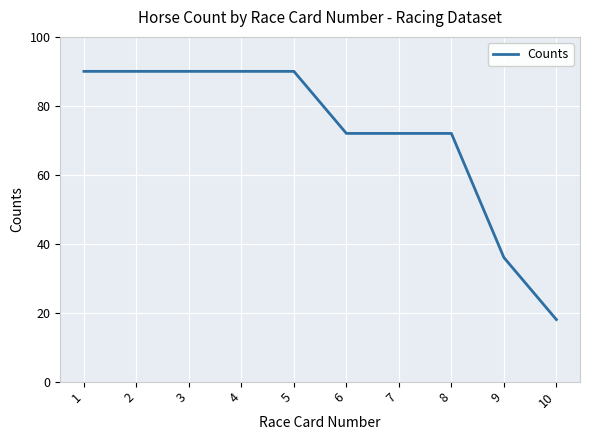

What is the maximum value shown in the chart?

90